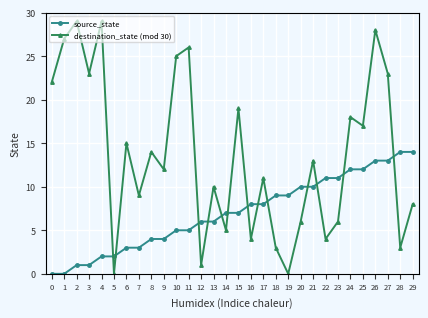

Reading left to right, list all the values displayed in this chart.

source_state: 0=0	1=0	2=1	3=1	4=2	5=2	6=3	7=3	8=4	9=4	10=5	11=5	12=6	13=6	14=7	15=7	16=8	17=8	18=9	19=9	20=10	21=10	22=11	23=11	24=12	25=12	26=13	27=13	28=14	29=14
destination_state (mod 30): 0=22	1=27	2=29	3=23	4=29	5=0	6=15	7=9	8=14	9=12	10=25	11=26	12=1	13=10	14=5	15=19	16=4	17=11	18=3	19=0	20=6	21=13	22=4	23=6	24=18	25=17	26=28	27=23	28=3	29=8